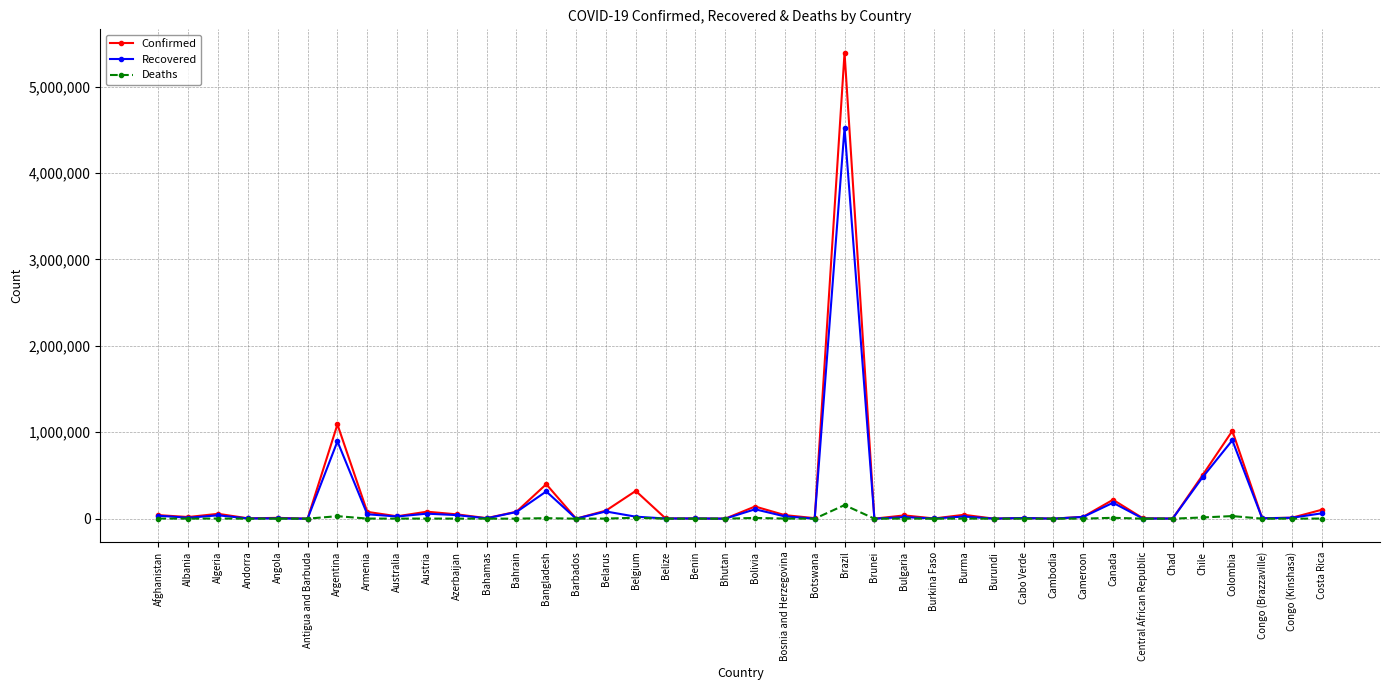

Count the number of categories in the chart.

40